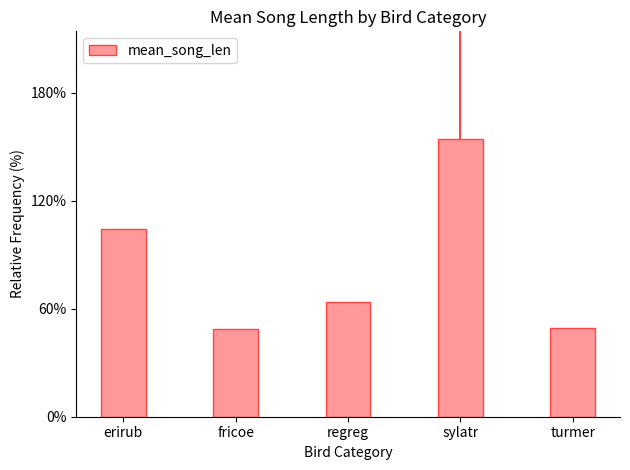

The chart shows a value of 63.5 at regreg. True or false?

True